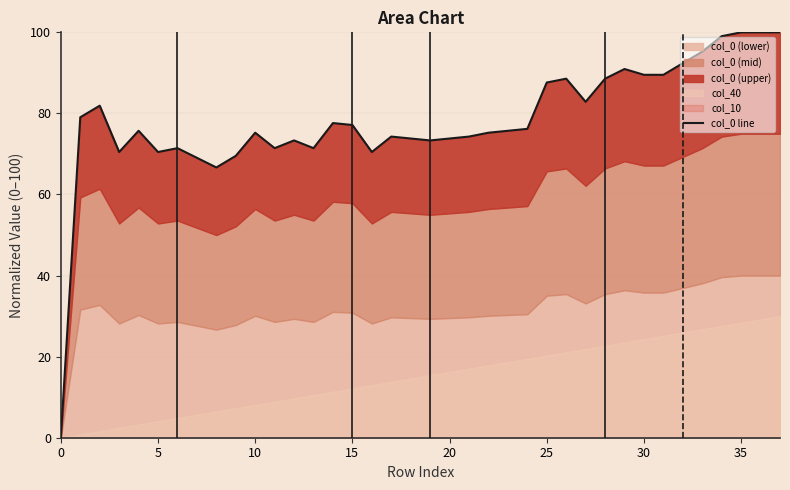

The chart shows a value of 58.7 at 35. True or false?

False